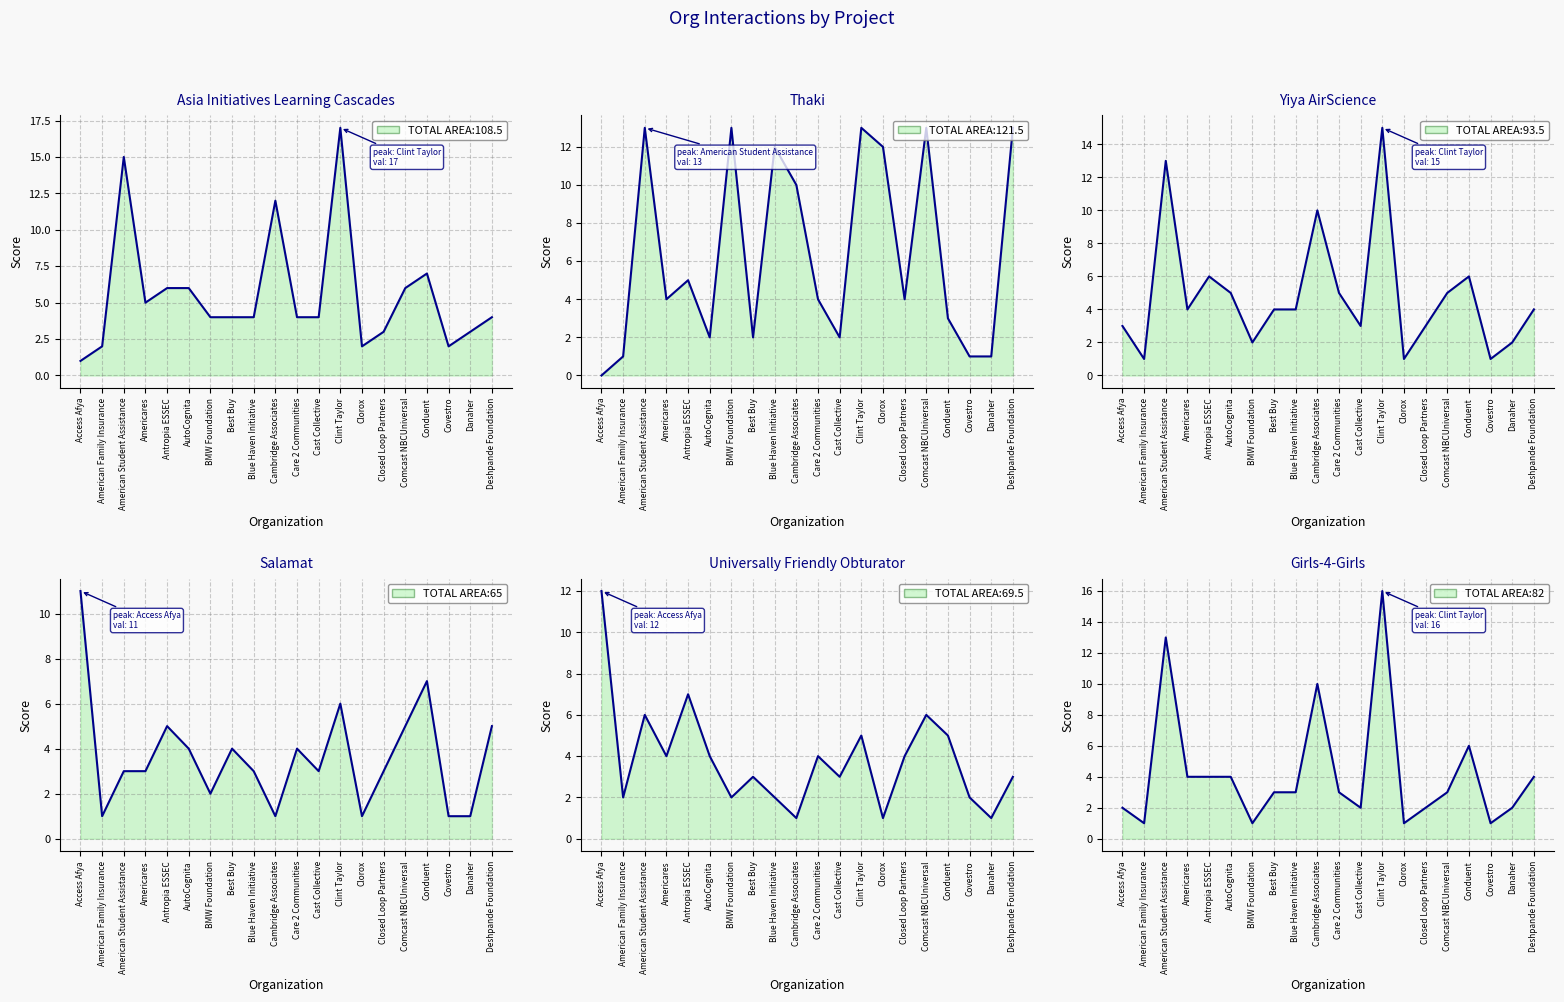

In Girls-4-Girls, how many points are lower than both neighbors (excluding endpoints)?

5